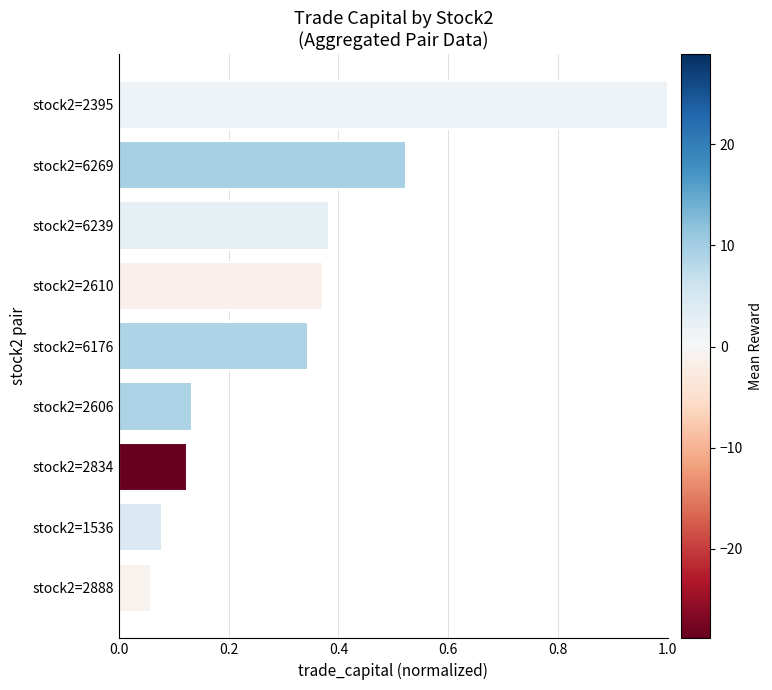

Which has a higher value, stock2=2834 or stock2=2610?

stock2=2610